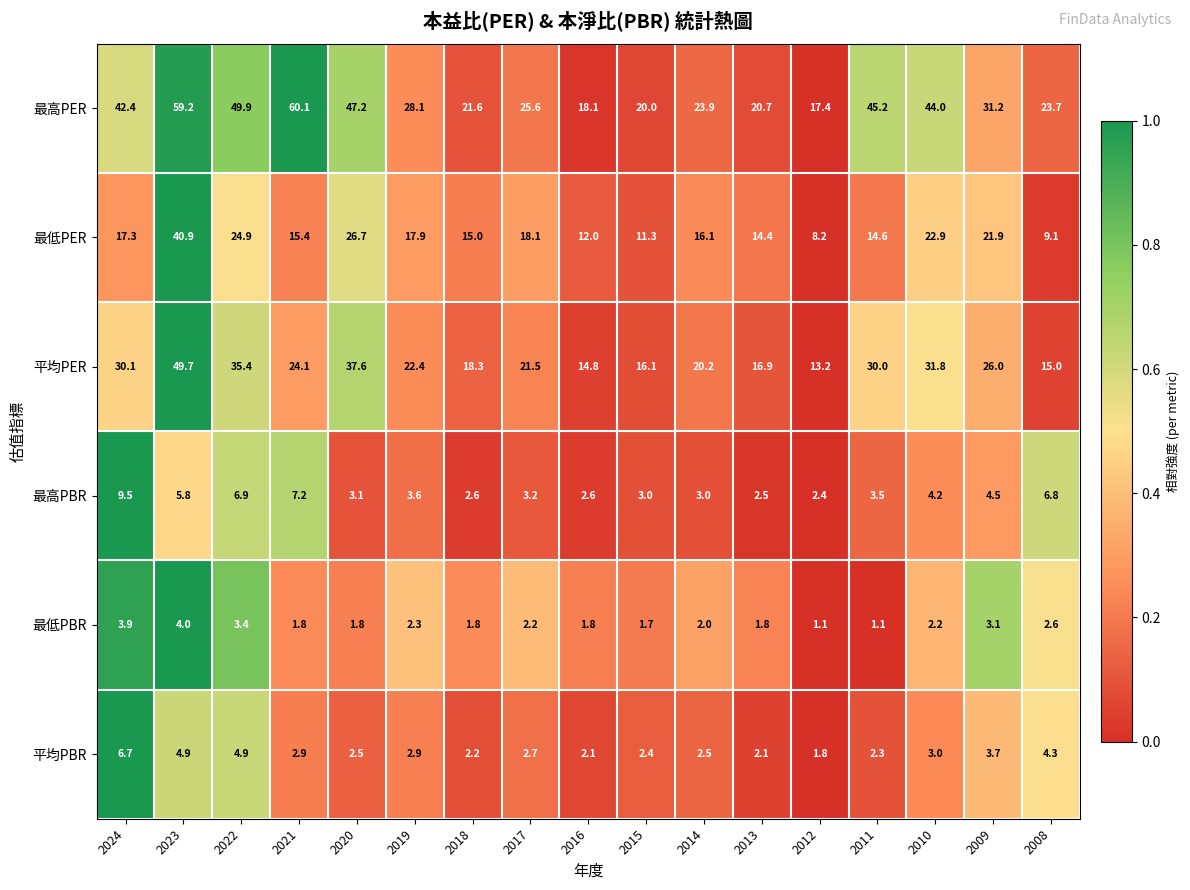

What is the difference between the highest and lowest values at 2008?

21.1